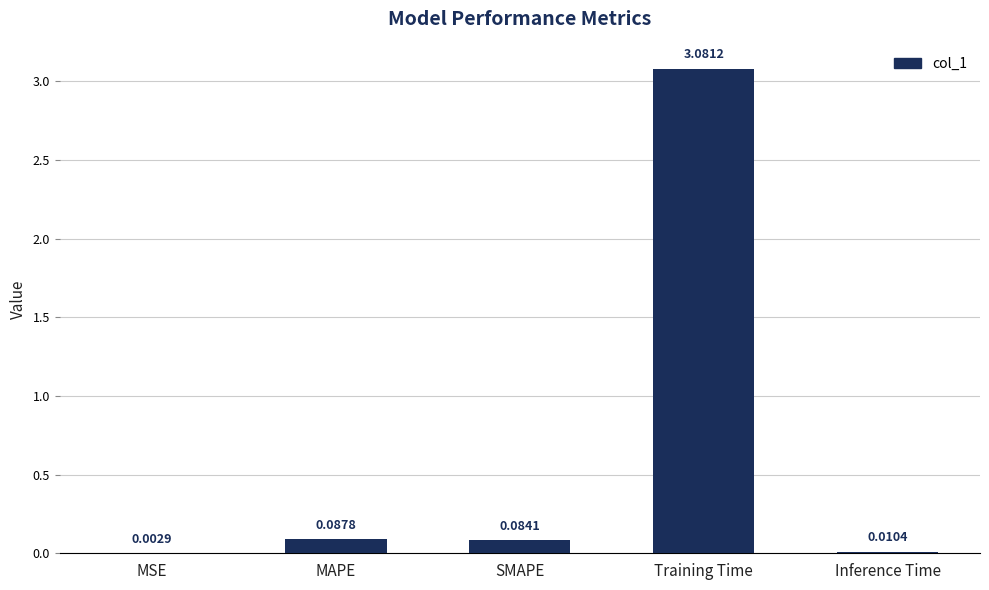

At which label is the value closest to 1?

MAPE